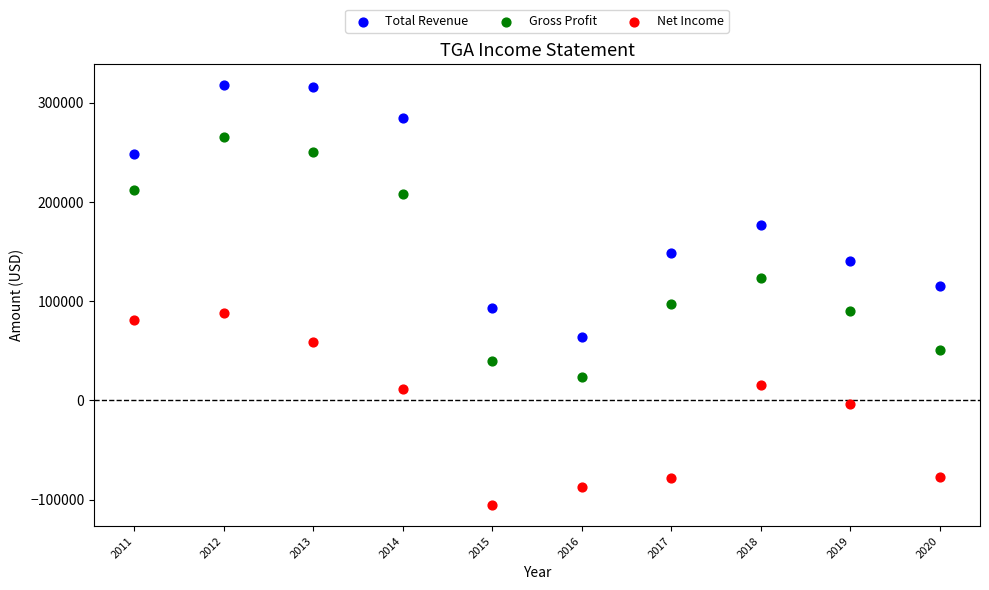

Which series reaches the minimum Y coordinate?

Net Income